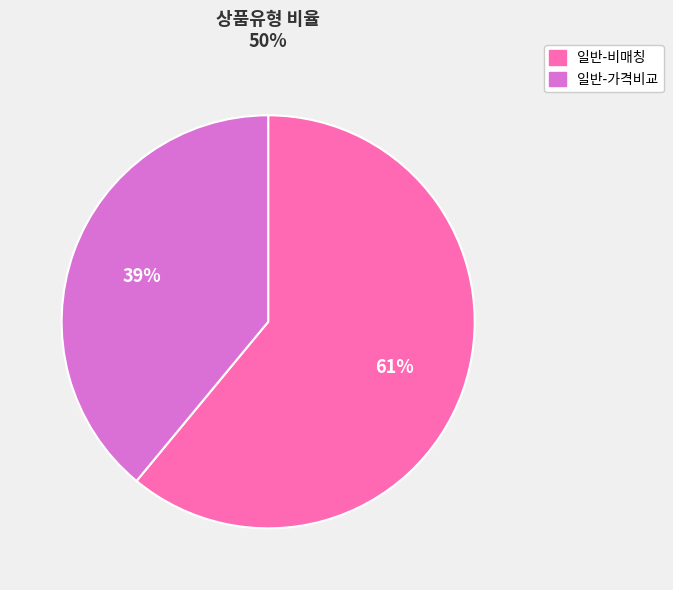

To the nearest percent, what is the average slice percentage?

50%